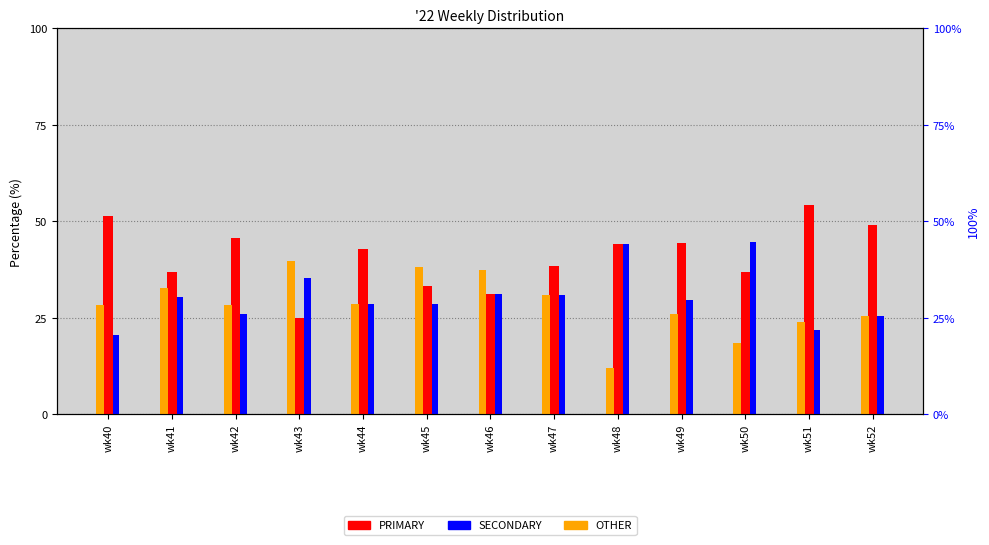

List the labels in order of OTHER value, largest first.

wk43, wk45, wk46, wk41, wk47, wk44, wk42, wk40, wk49, wk52, wk51, wk50, wk48